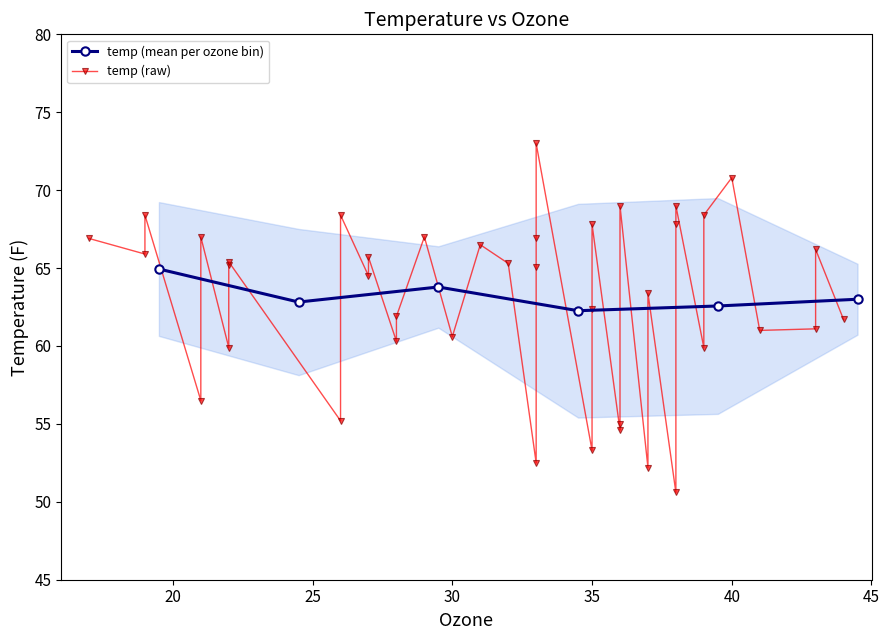

In temp (mean per ozone bin), how many points are lower than both neighbors (excluding endpoints)?

2